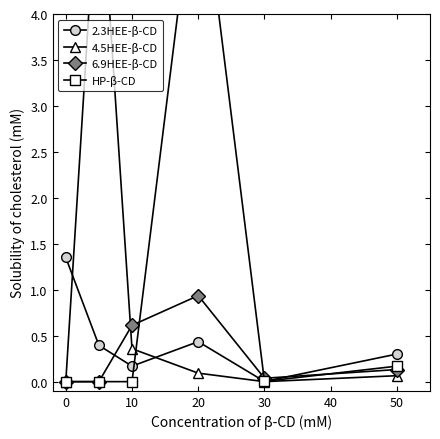

True or false: 2.3HEE-β-CD has more than 1 interior local peaks.

False